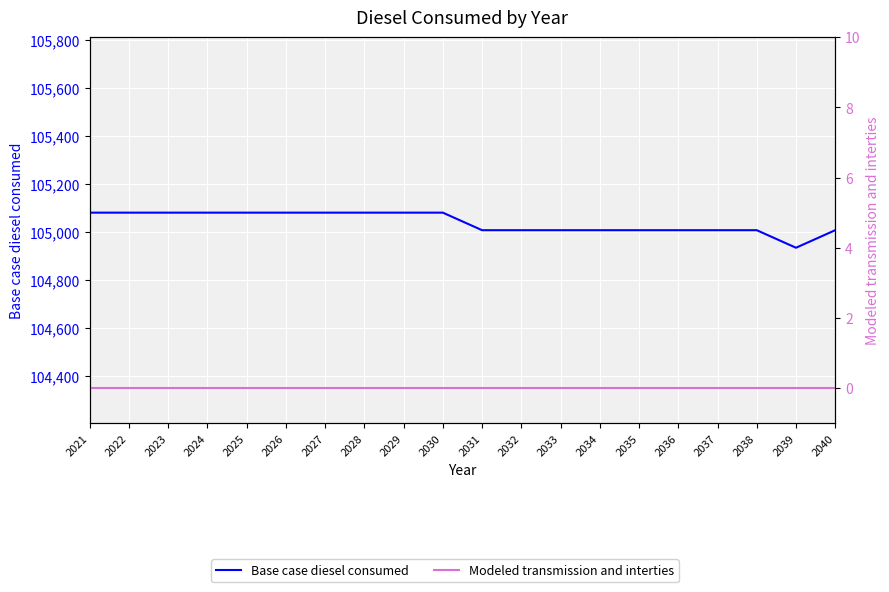

At which category is the sum across all series the highest?

2021